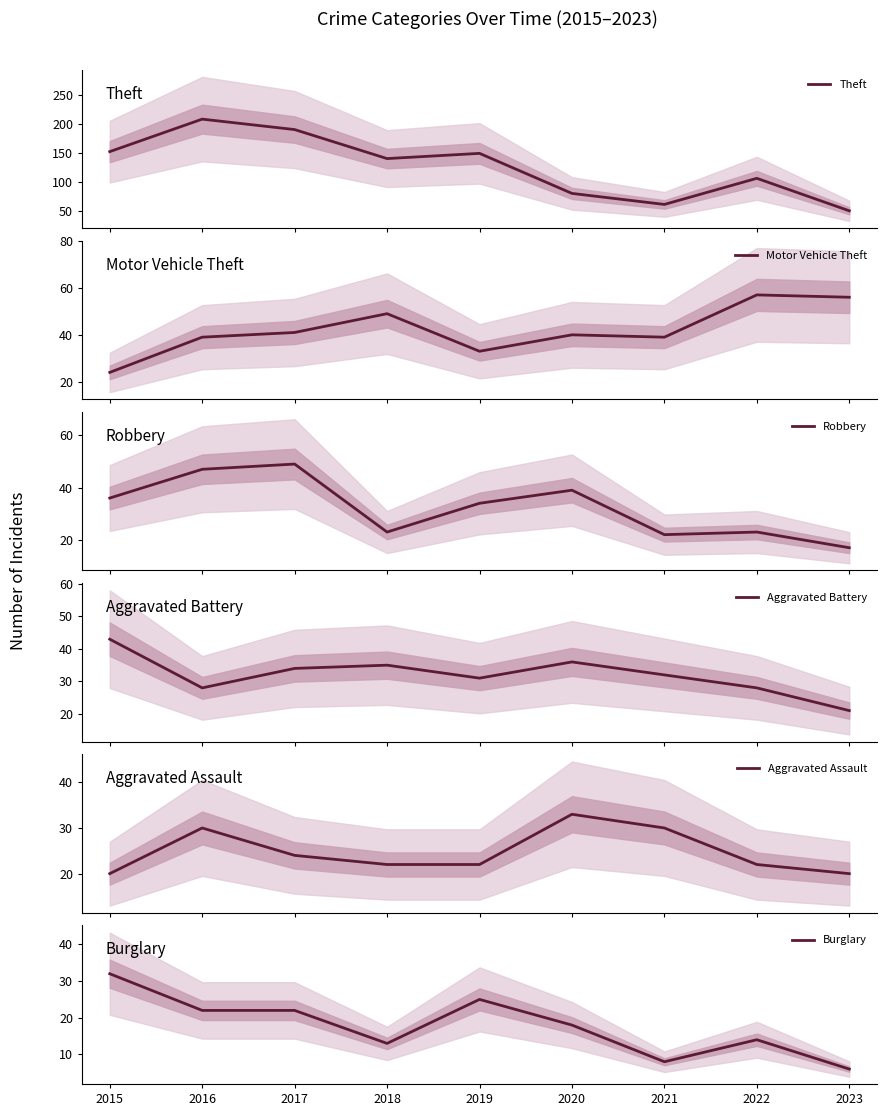

What is the maximum value for Aggravated Assault?

33